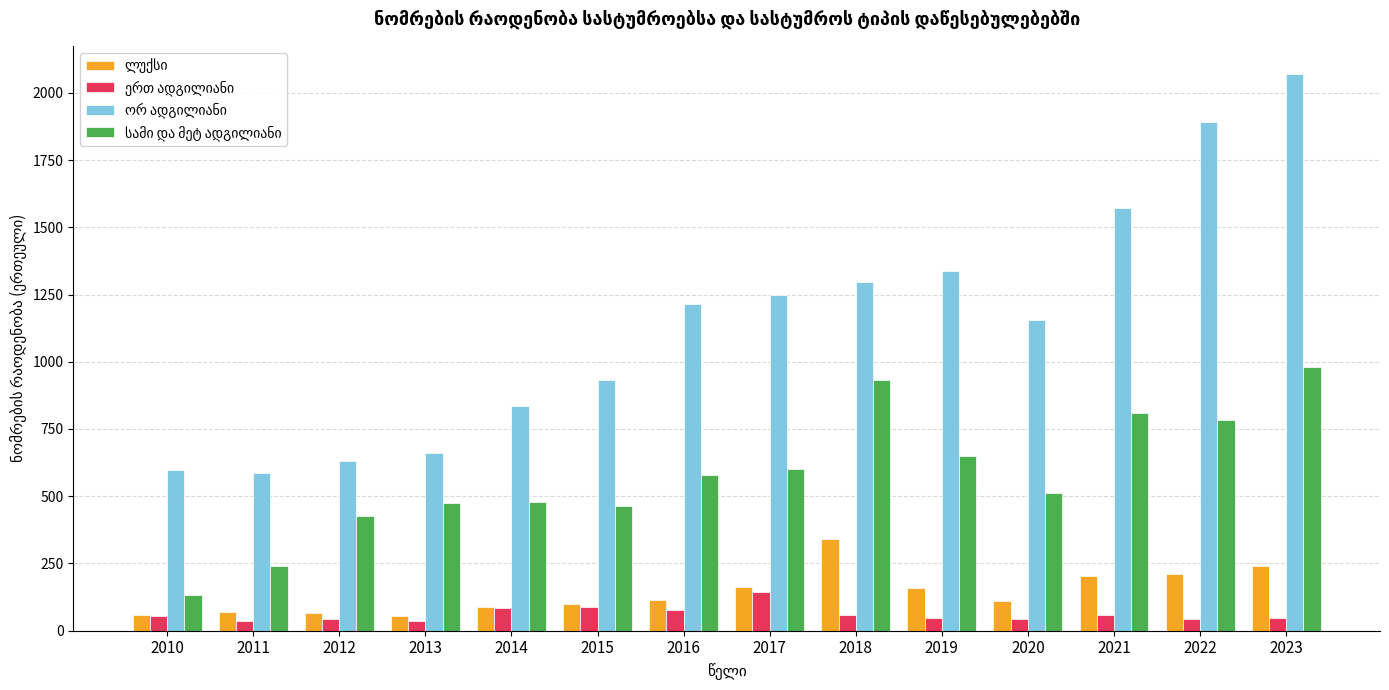

At which category is the sum across all series the highest?

2023